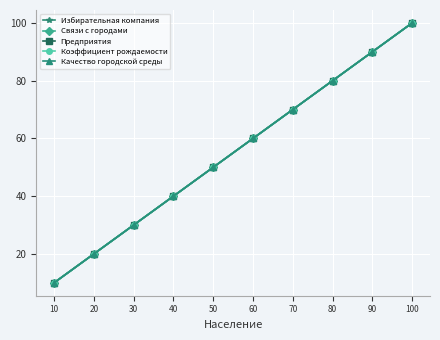

What is the sum of all Качество городской среды values?

550